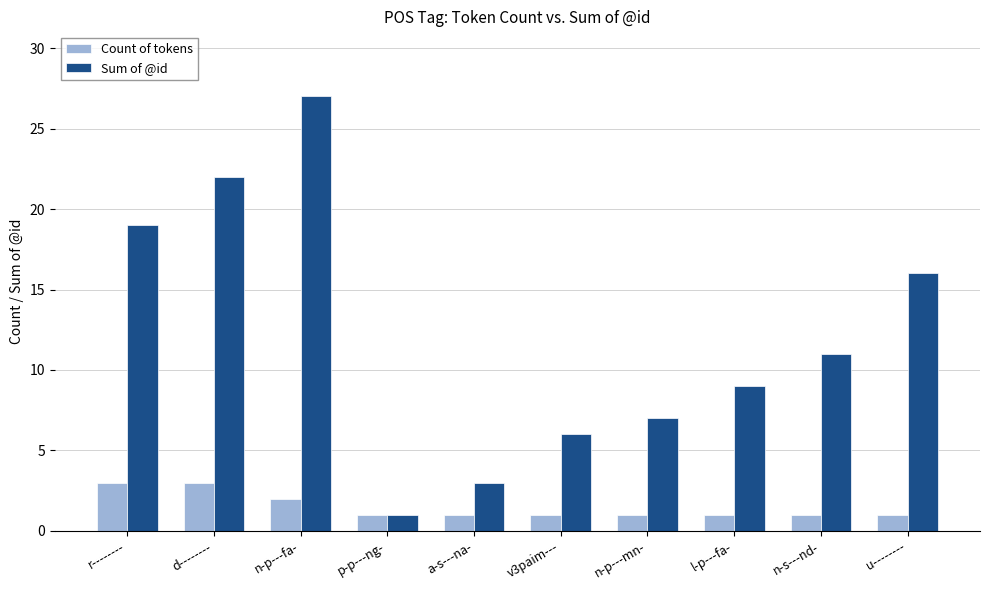

How many bars are there in total?

20